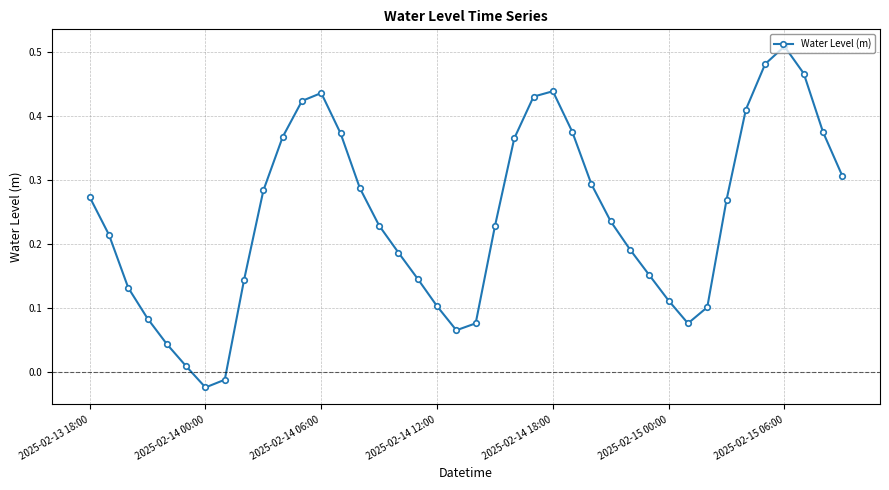

True or false: the data has more than 1 interior local peaks.

True